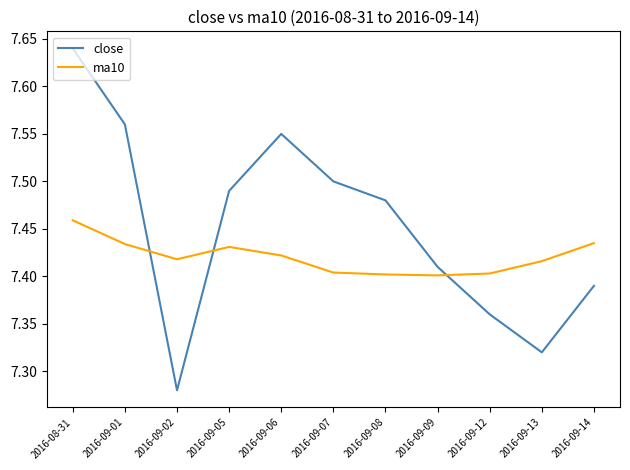

At how many categories does at least one series exceed 7?

11